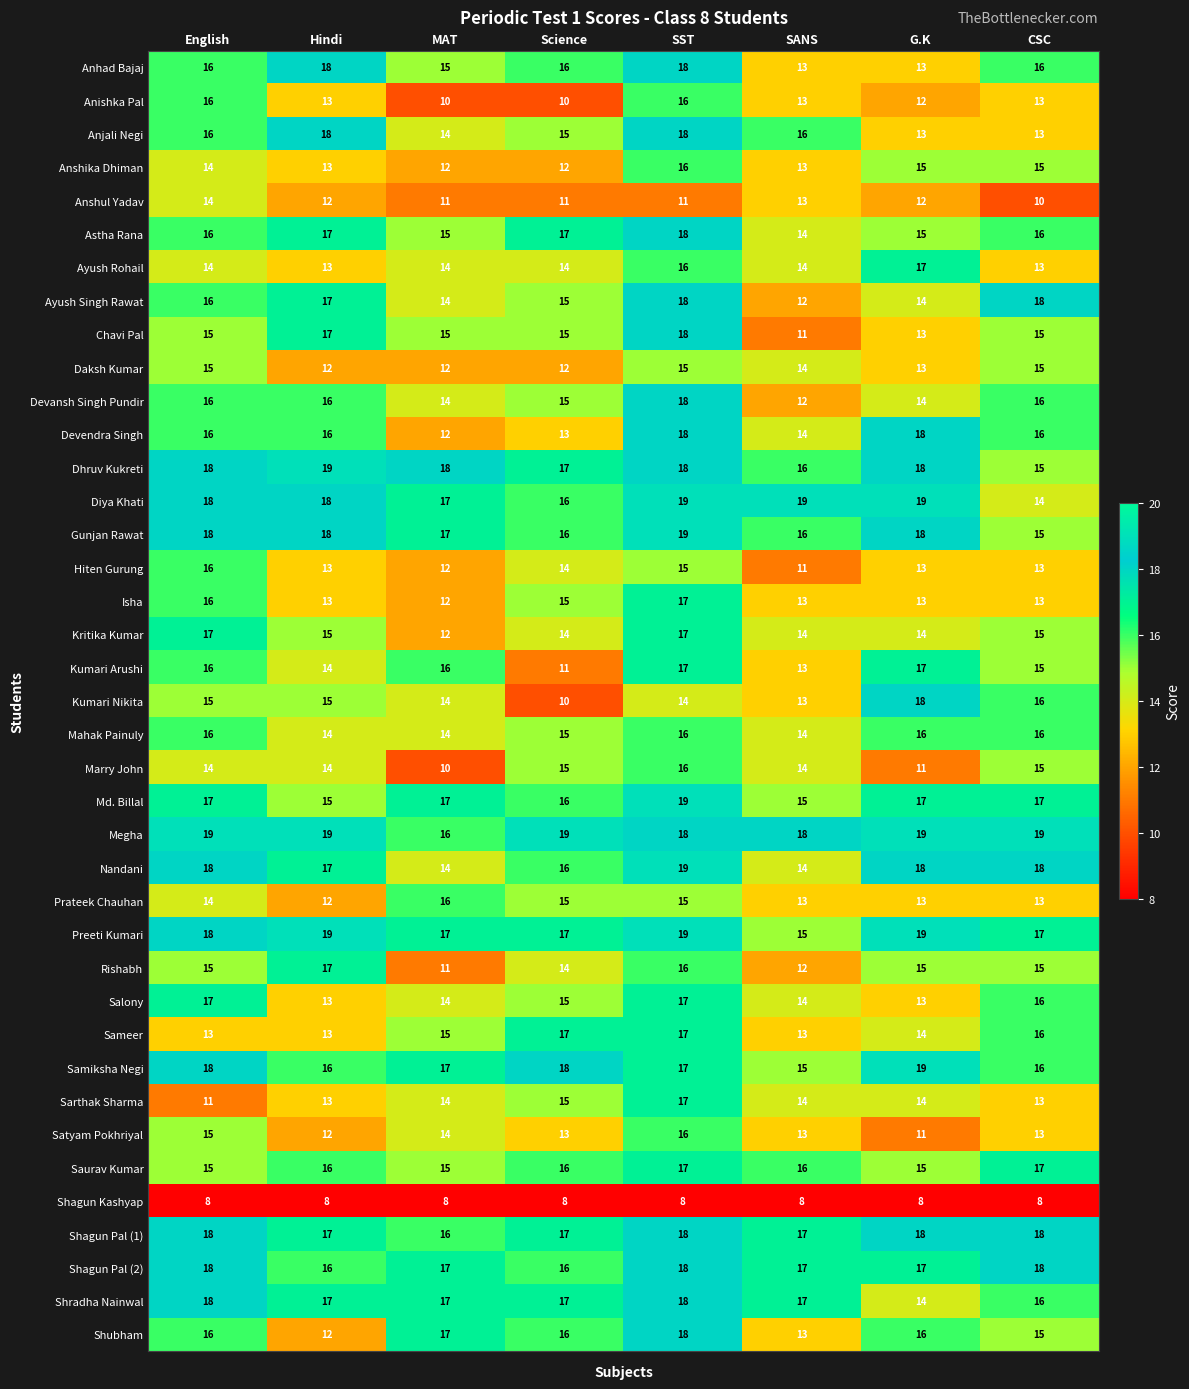

Which series changed the most between Hindi and CSC?

Anjali Negi